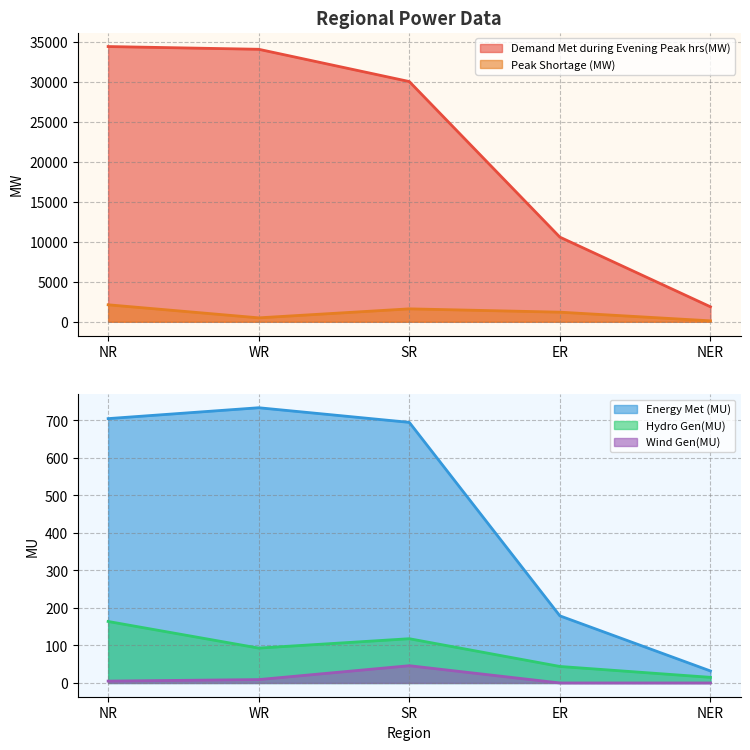

Reading left to right, what are all the values shown in this chart?

Demand Met during Evening Peak hrs(MW): 34404	34062	30028	10580	1873
Peak Shortage (MW): 2123	490	1615	1200	116
Energy Met (MU): 705	734	695	179	32
Hydro Gen(MU): 164	93	118	44	15
Wind Gen(MU): 5	9	46	0	0